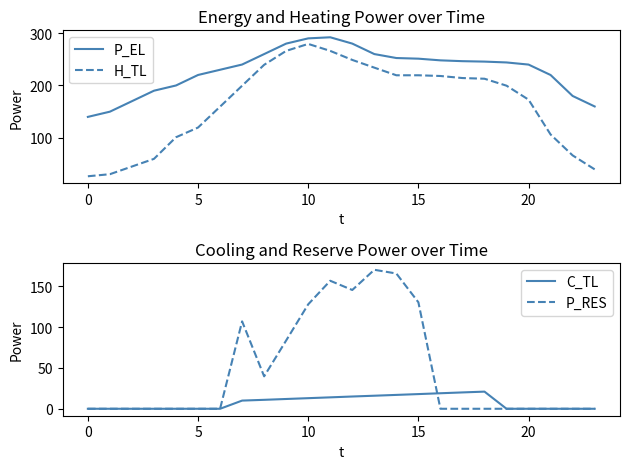

At which category does the chart reach its peak across all series?

11